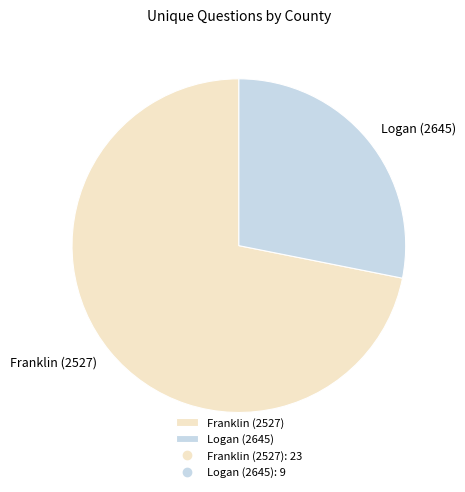

Does Franklin (2527) account for over 50% of the chart?

Yes